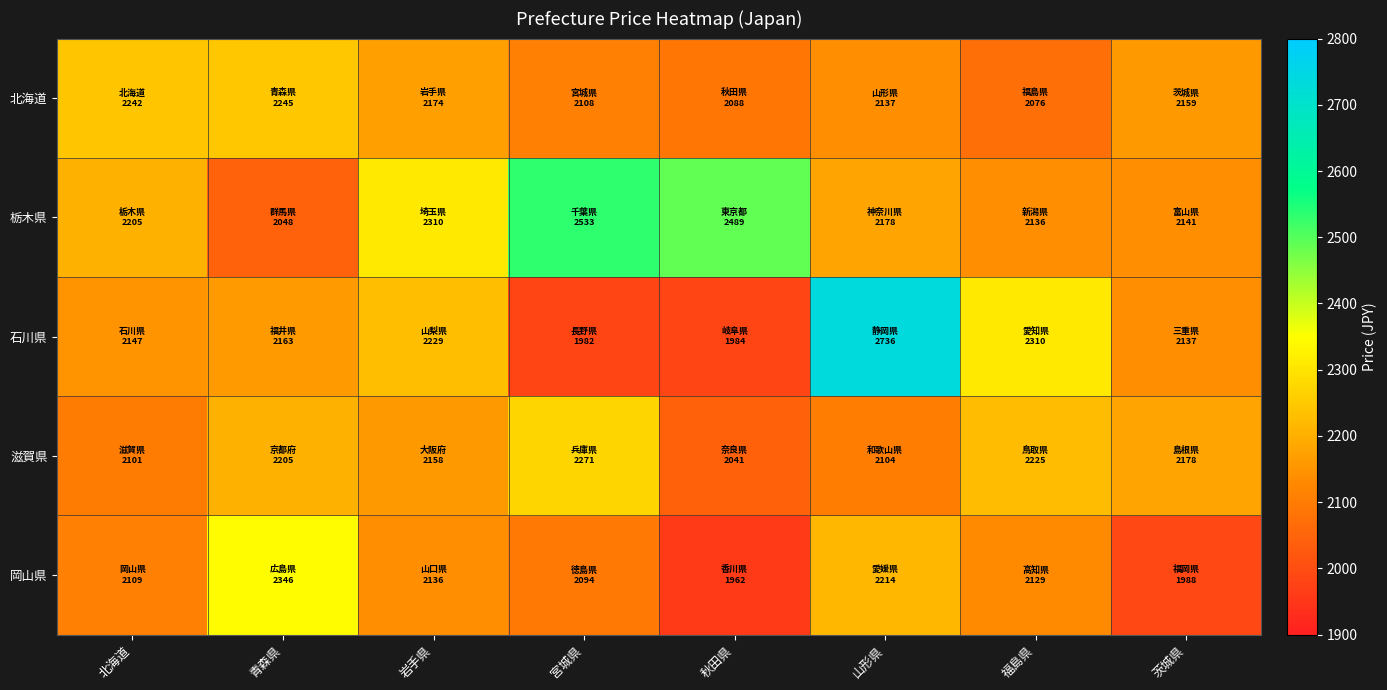

At which category is the sum across all series the highest?

山形県